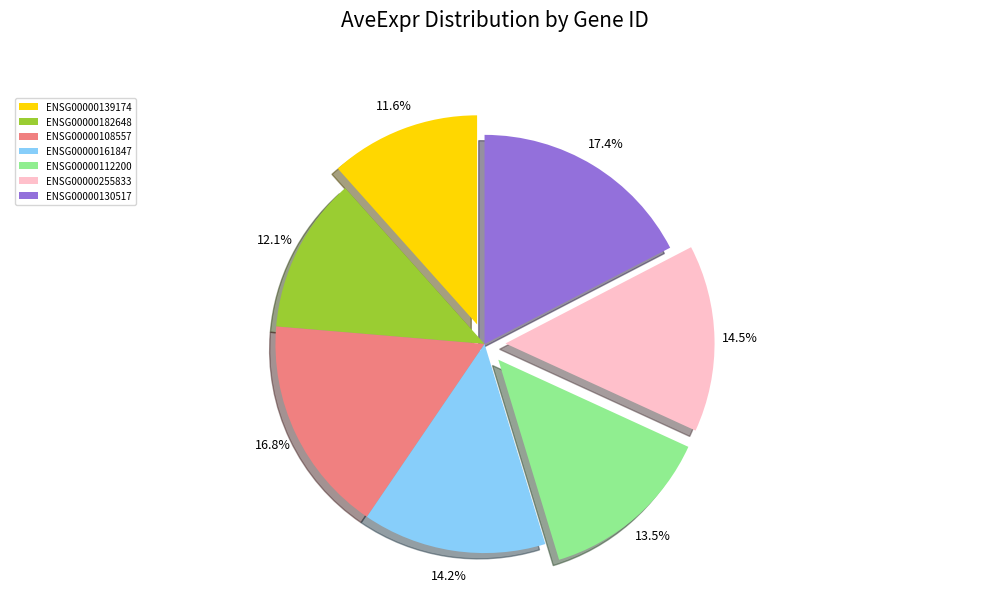

How many slices are in this pie chart?

7